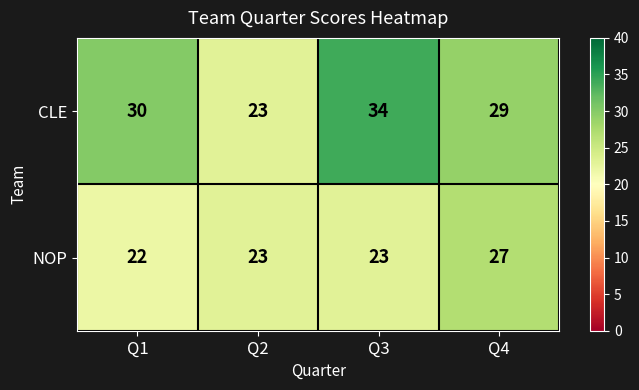

The value of CLE at Q3 is 34. True or false?

True